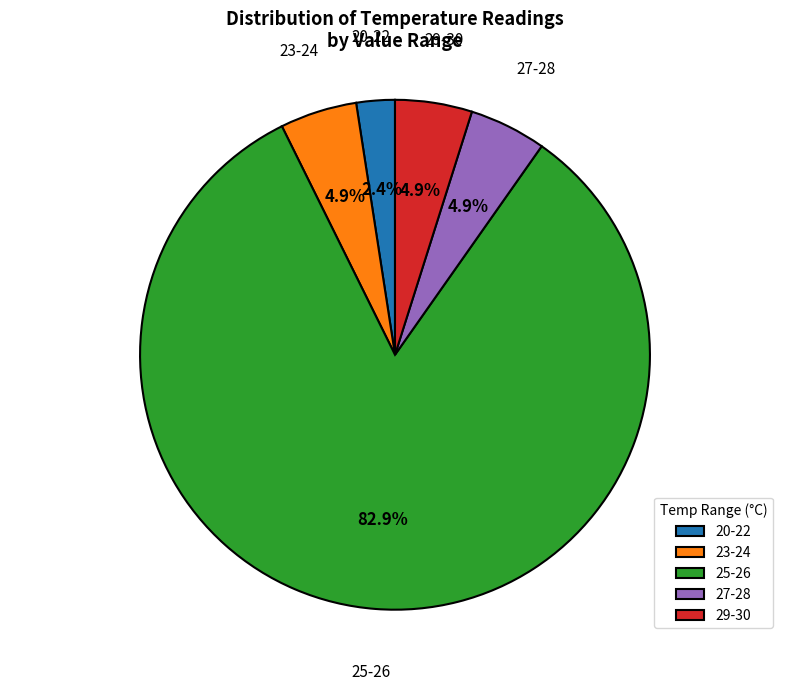

What is the total percentage of 27-28 and 25-26?

87.8%